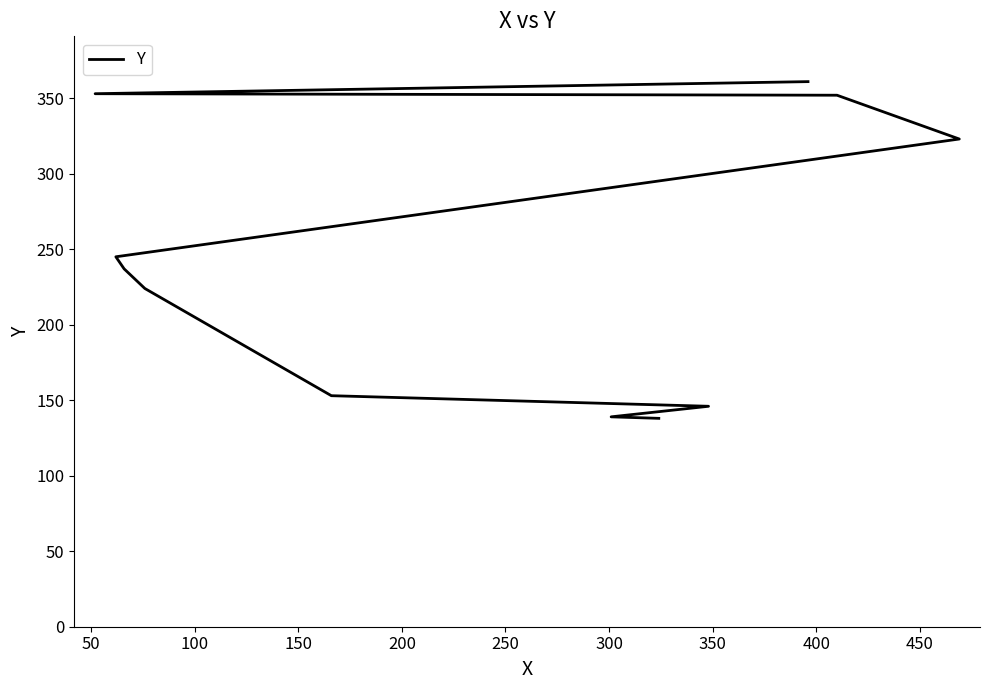

How many lines are shown in the chart?

1